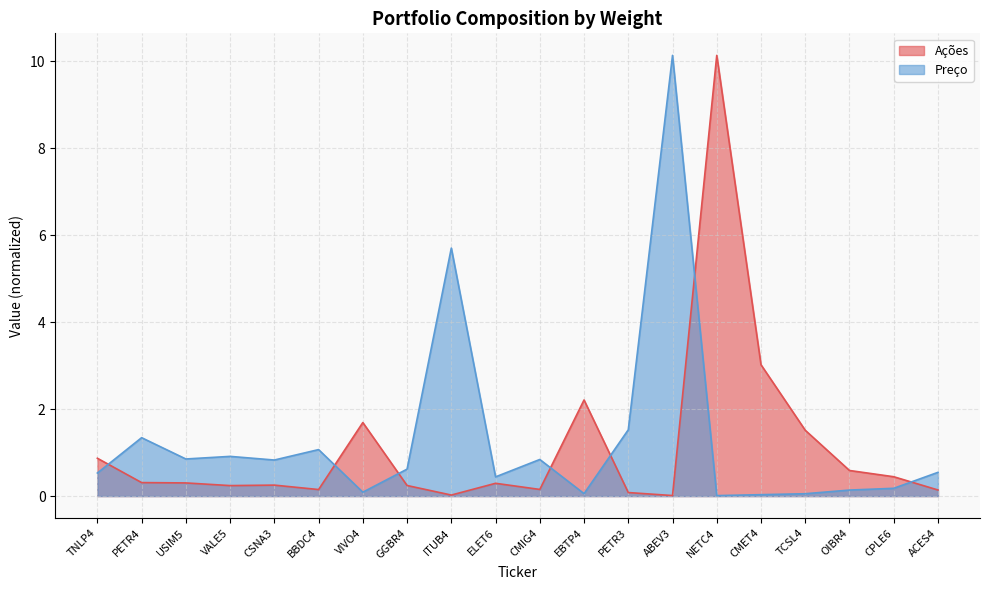

Reading left to right, extract all data points from this chart.

Ações: TNLP4=0.9	PETR4=0.3	USIM5=0.3	VALE5=0.2	CSNA3=0.3	BBDC4=0.2	VIVO4=1.7	GGBR4=0.2	ITUB4=0.0	ELET6=0.3	CMIG4=0.2	EBTP4=2.2	PETR3=0.1	ABEV3=0.0	NETC4=10.1	CMET4=3.0	TCSL4=1.5	OIBR4=0.6	CPLE6=0.4	ACES4=0.1
Preço: TNLP4=0.5	PETR4=1.3	USIM5=0.9	VALE5=0.9	CSNA3=0.8	BBDC4=1.1	VIVO4=0.1	GGBR4=0.6	ITUB4=5.7	ELET6=0.4	CMIG4=0.8	EBTP4=0.1	PETR3=1.5	ABEV3=10.1	NETC4=0.0	CMET4=0.0	TCSL4=0.1	OIBR4=0.1	CPLE6=0.2	ACES4=0.5